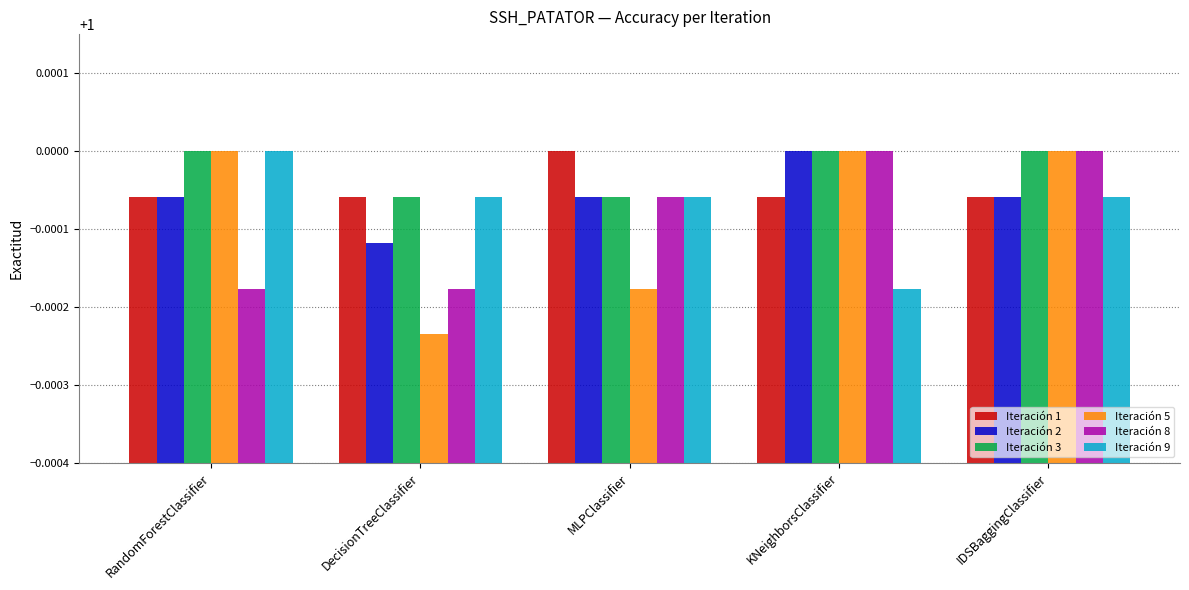

At how many categories does at least one series exceed 0?

5